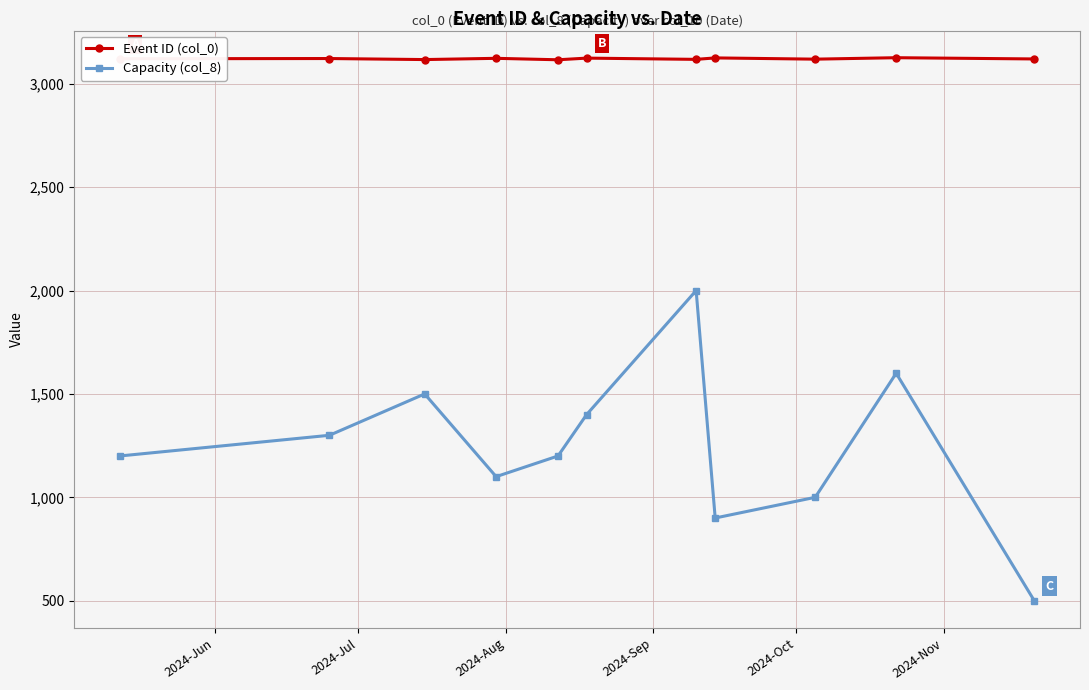

What is the difference between the second highest and second lowest values in the Event ID (col_0) series?

8